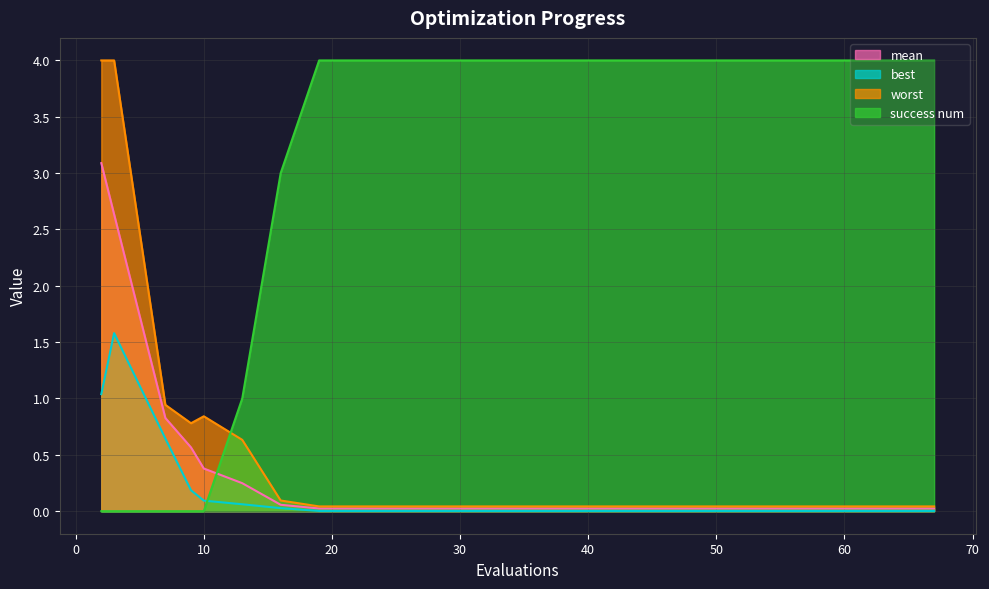

Reading right to left, what are all the values shown in this chart?

mean: 67=0.0	63=0.0	59=0.0	55=0.0	51=0.0	47=0.0	43=0.0	39=0.0	35=0.0	31=0.0	27=0.0	23=0.0	19=0.0	16=0.1	13=0.2	10=0.4	9=0.6	7=0.8	3=2.6	2=3.1
best: 67=0.0	63=0.0	59=0.0	55=0.0	51=0.0	47=0.0	43=0.0	39=0.0	35=0.0	31=0.0	27=0.0	23=0.0	19=0.0	16=0.0	13=0.1	10=0.1	9=0.2	7=0.6	3=1.6	2=1.0
worst: 67=0.0	63=0.0	59=0.0	55=0.0	51=0.0	47=0.0	43=0.0	39=0.0	35=0.0	31=0.0	27=0.0	23=0.0	19=0.0	16=0.1	13=0.6	10=0.8	9=0.8	7=0.9	3=4.0	2=4.0
success num: 67=4.0	63=4.0	59=4.0	55=4.0	51=4.0	47=4.0	43=4.0	39=4.0	35=4.0	31=4.0	27=4.0	23=4.0	19=4.0	16=3.0	13=1.0	10=0.0	9=0.0	7=0.0	3=0.0	2=0.0